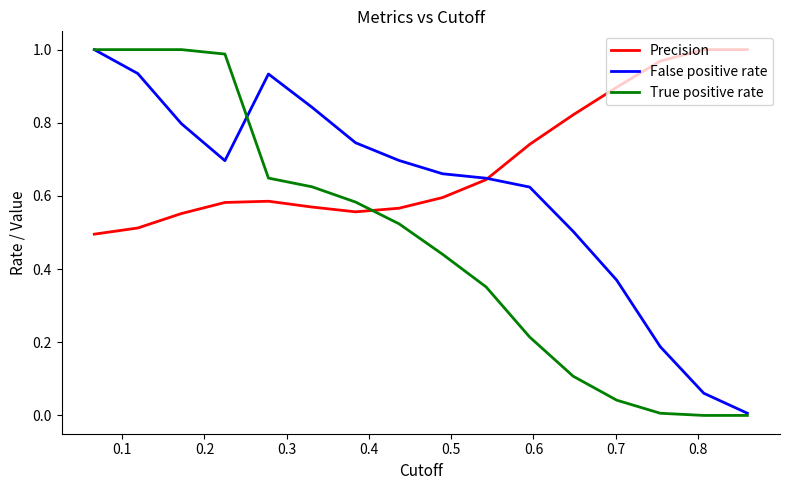

List the series in order of their overall mean, lowest first.

True positive rate, False positive rate, Precision